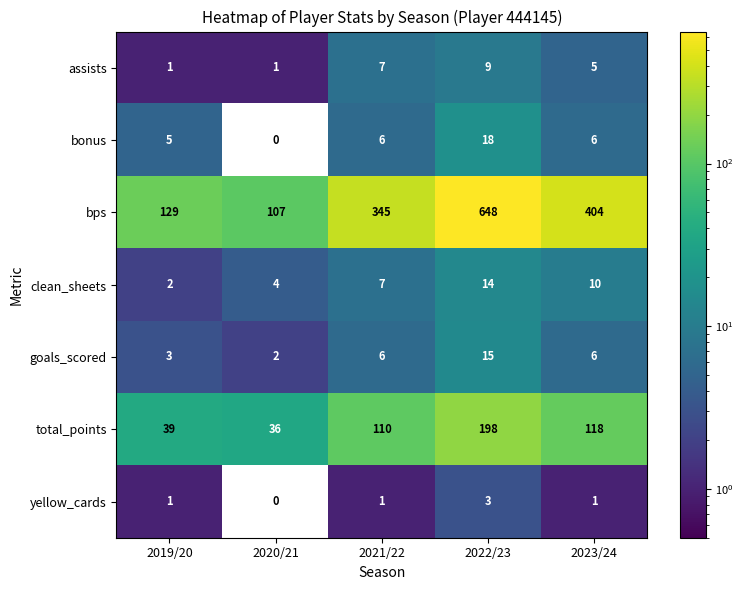

Which series changed the most between 2021/22 and 2022/23?

bps